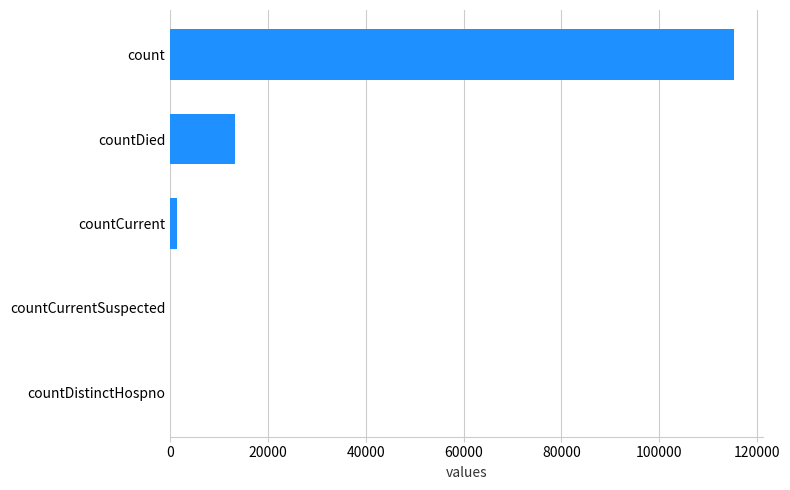

What is the maximum value shown in the chart?

115379